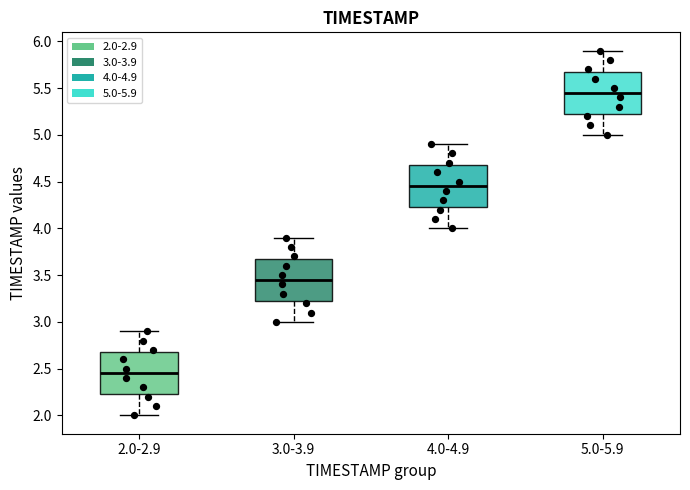

Where is the lower edge of the box for 3.0-3.9 on the y-axis? The values are not printed on the chart, so give them approximately, as read against the axis.

3.25